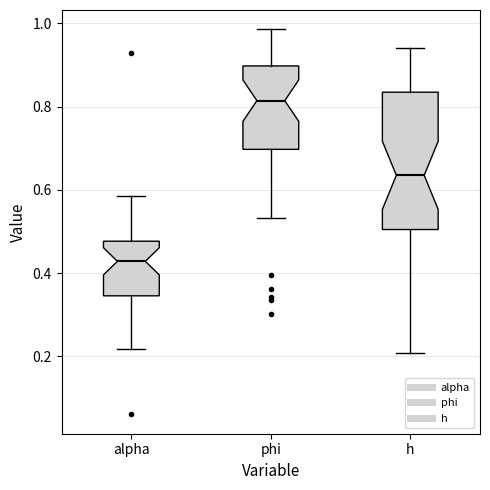

Where does the upper whisker of the box for h end on the y-axis? The values are not printed on the chart, so give them approximately, as read against the axis.

0.94